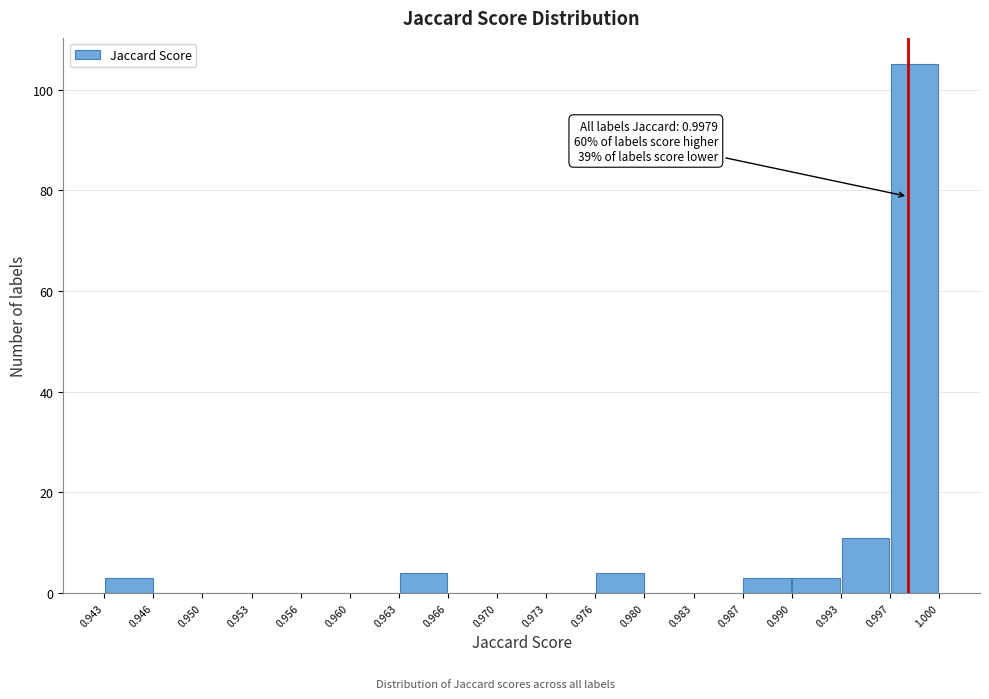

Over which range of the x-axis is the bar tallest?

0.997 to 1.000